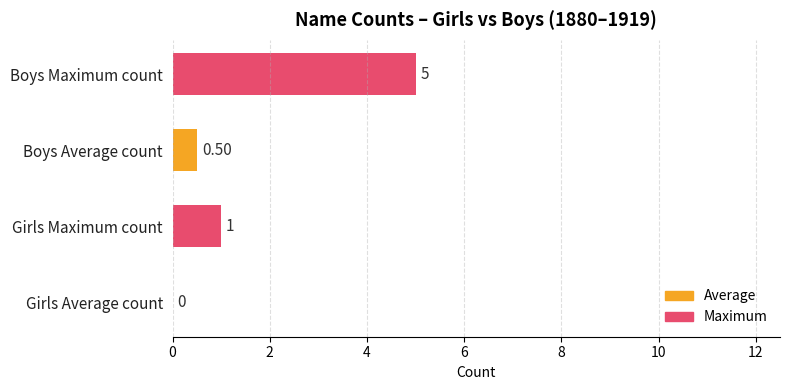

What is the ratio of the value at Boys Maximum count to the value at Girls Maximum count?

5.0